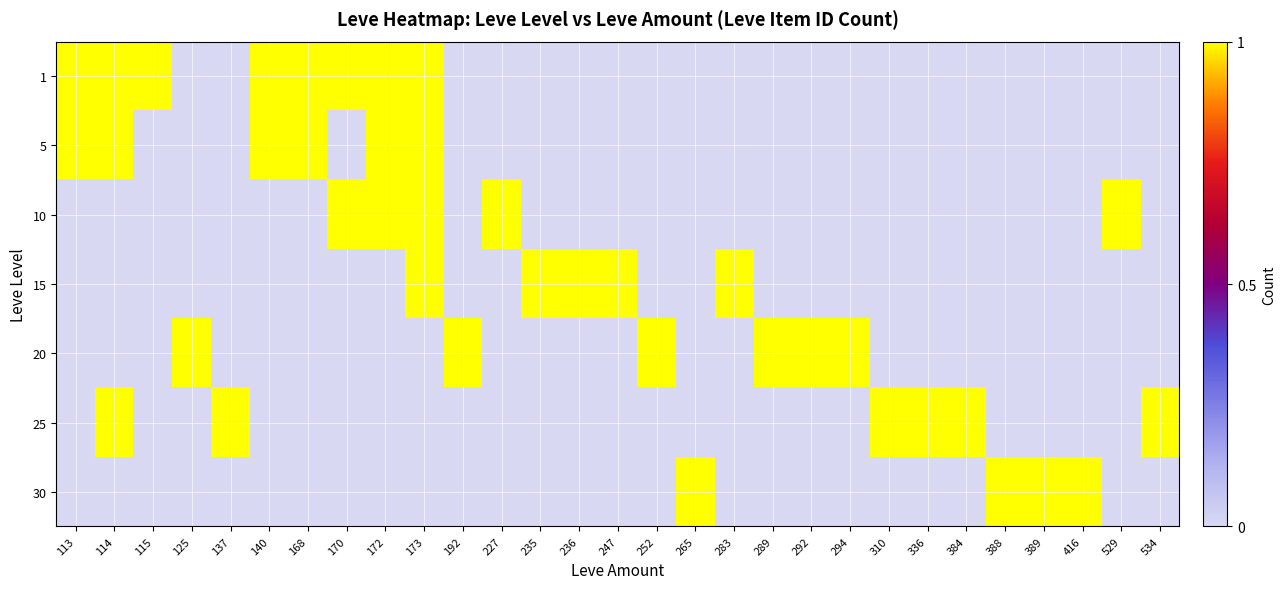

How many data points does each series have?

29